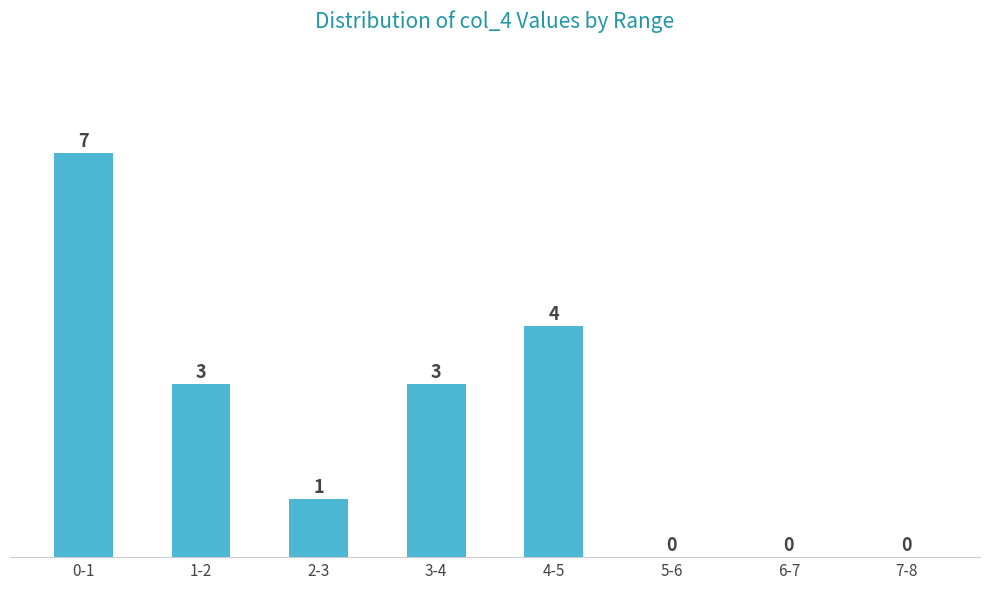

Reading left to right, what are all the values shown in this chart?

0-1=7	1-2=3	2-3=1	3-4=3	4-5=4	5-6=0	6-7=0	7-8=0